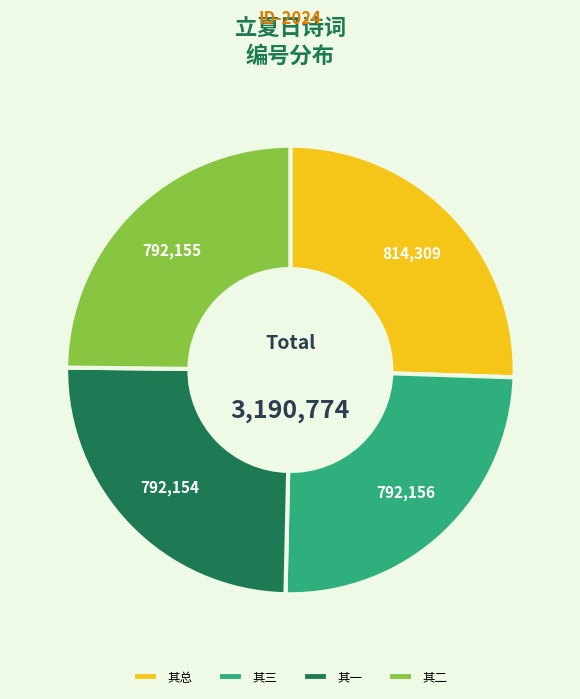

Is 其三 the majority of the pie?

No